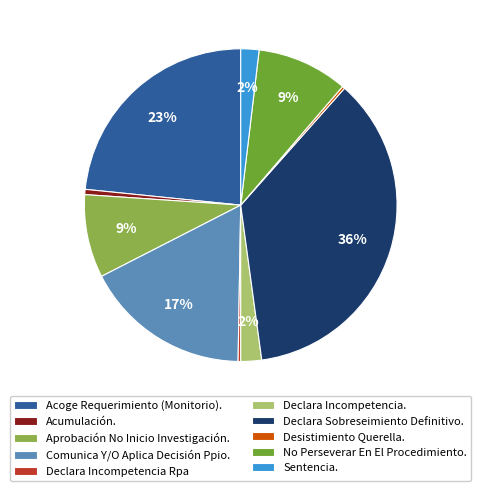

Which category has the biggest portion of the pie?

Declara Sobreseimiento Definitivo.